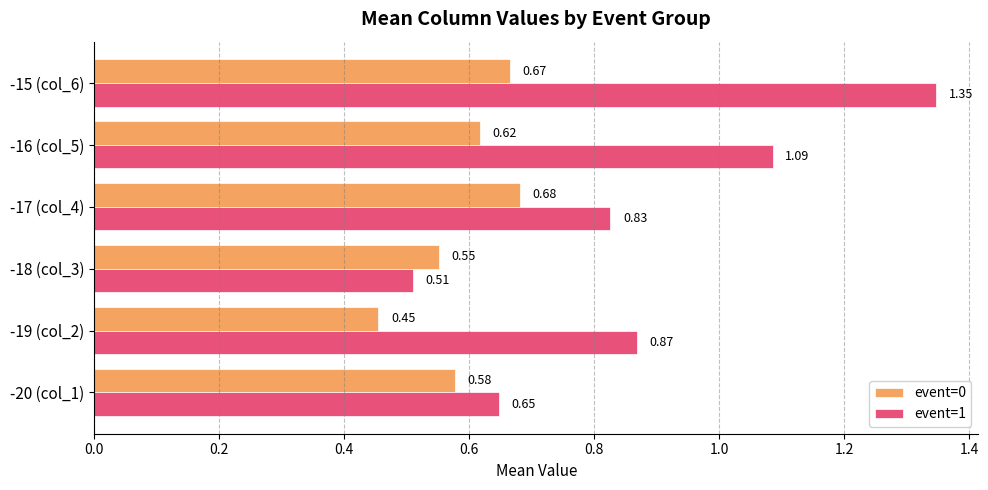

Between -20 (col_1) and -18 (col_3), which series saw the biggest shift?

event=1